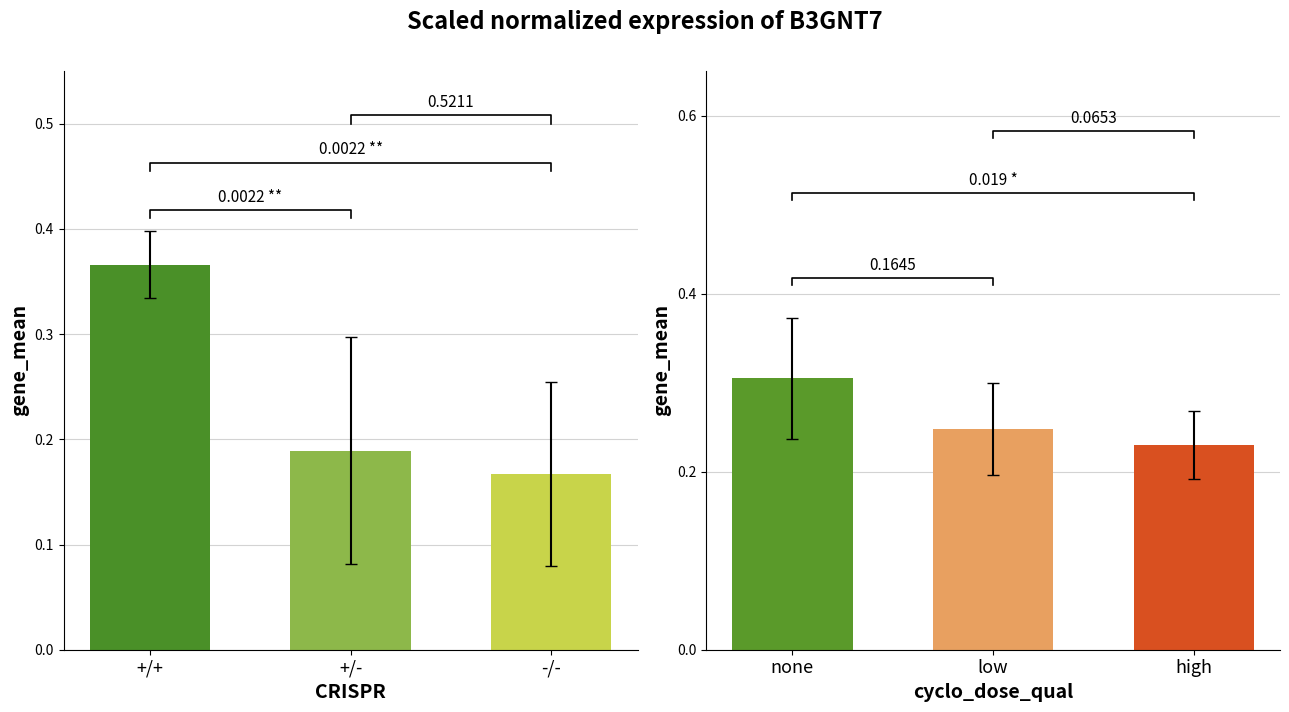

Count the right_bars values in the range 0 to 1.

3